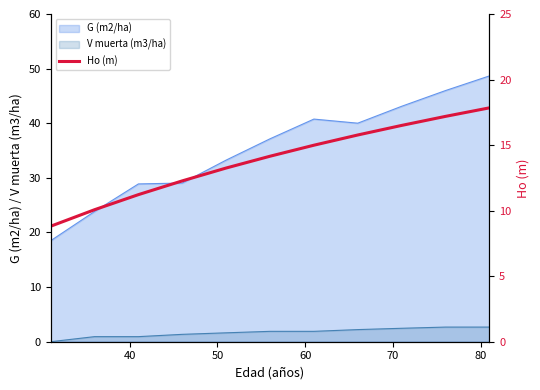

True or false: G (m2/ha) and V muerta (m3/ha) cross at least once.

False